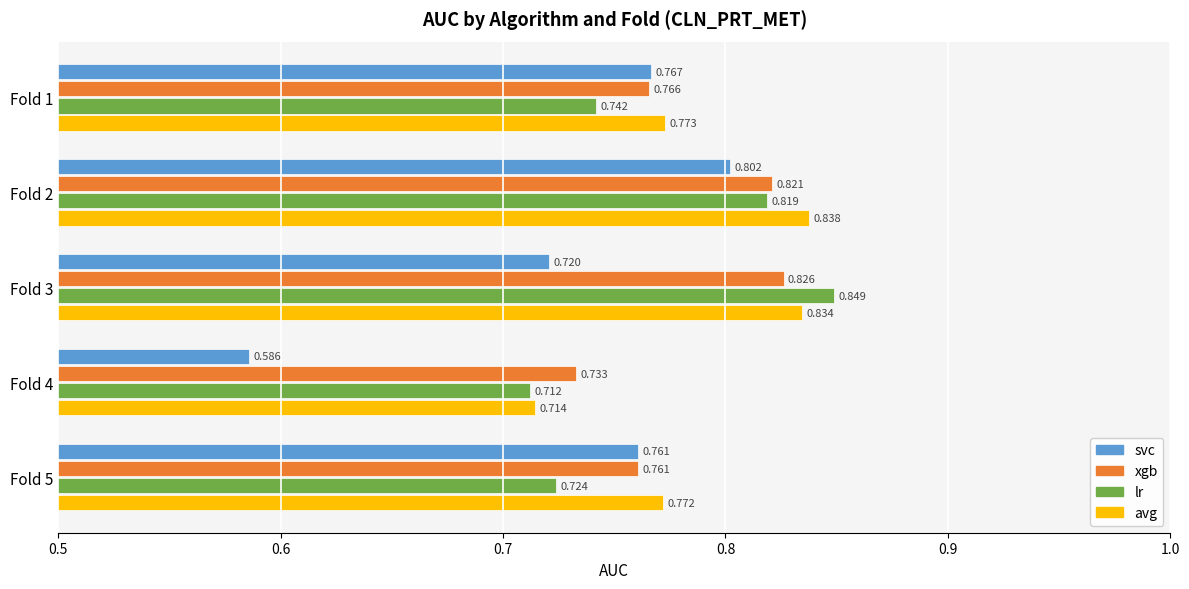

What are all the series names shown in the legend?

svc, xgb, lr, avg